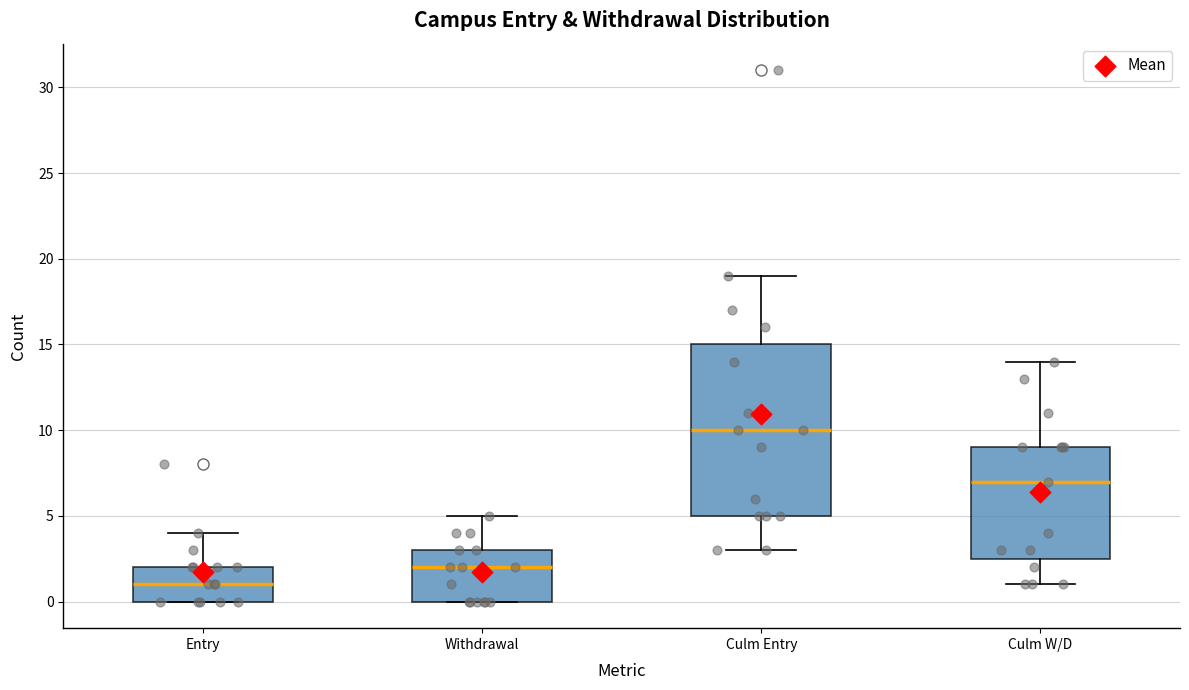

Reading left to right, transcribe this box plot: for each box, give where its median line is, the range the box spans, and where its two whiskers end, as read against the y-axis. The values are not printed on the chart, so give them approximately, as read against the axis.

Entry: median 1.0, box 0.0 to 2.0, whiskers 0.0 to 4.0
Withdrawal: median 2.0, box 0.0 to 3.0, whiskers 0.0 to 5.0
Culm Entry: median 10.0, box 5.0 to 15.0, whiskers 3.0 to 19.0
Culm W/D: median 7.0, box 2.5 to 9.0, whiskers 1.0 to 14.0